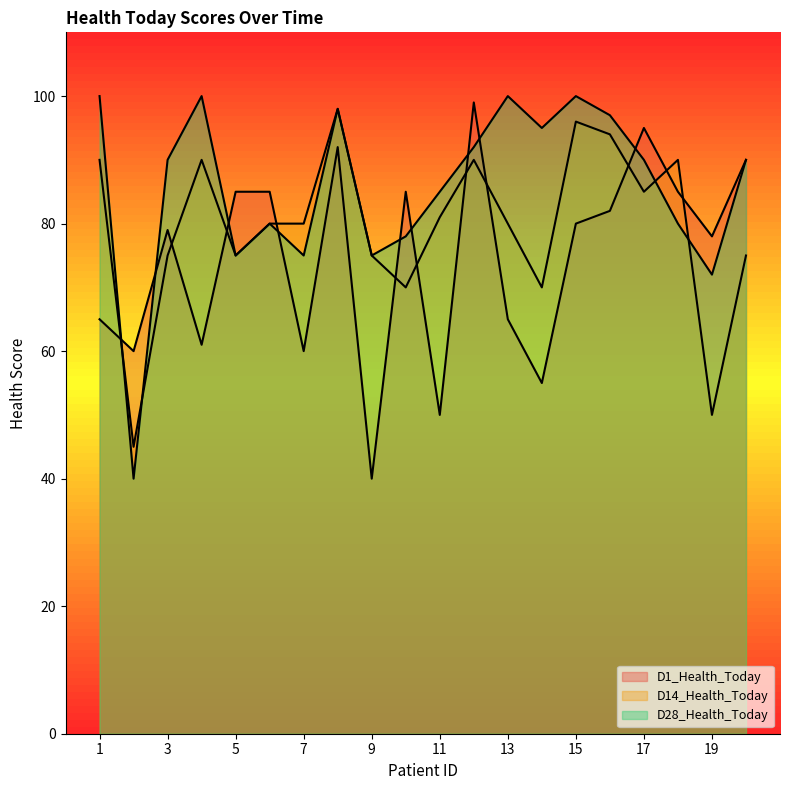

Reading right to left, list all the values displayed in this chart.

D1_Health_Today: 90	78	85	95	82	80	55	65	99	50	85	40	92	60	85	85	61	79	60	65
D14_Health_Today: 75	50	90	85	94	96	70	80	90	81	70	75	98	80	80	75	90	75	45	90
D28_Health_Today: 90	72	80	90	97	100	95	100	92	85	78	75	98	75	80	75	100	90	40	100